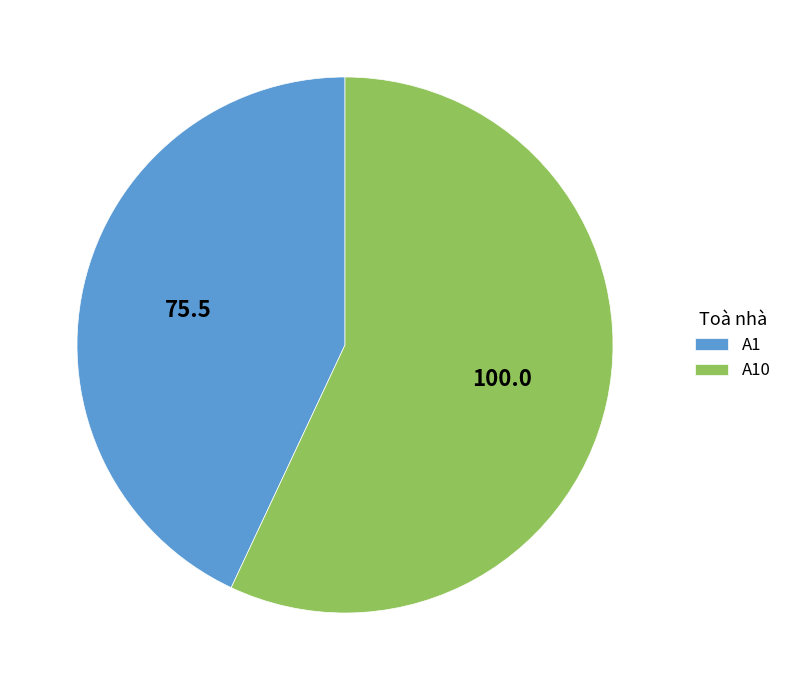

Count the number of slices in the pie.

2